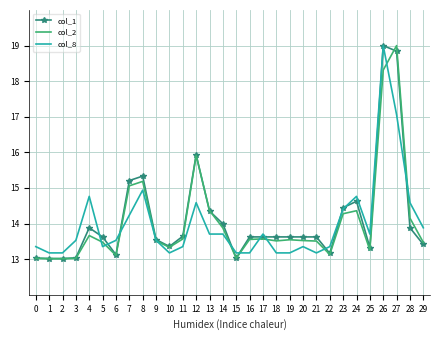

The col_2 series shows 8.8 at 26. True or false?

False